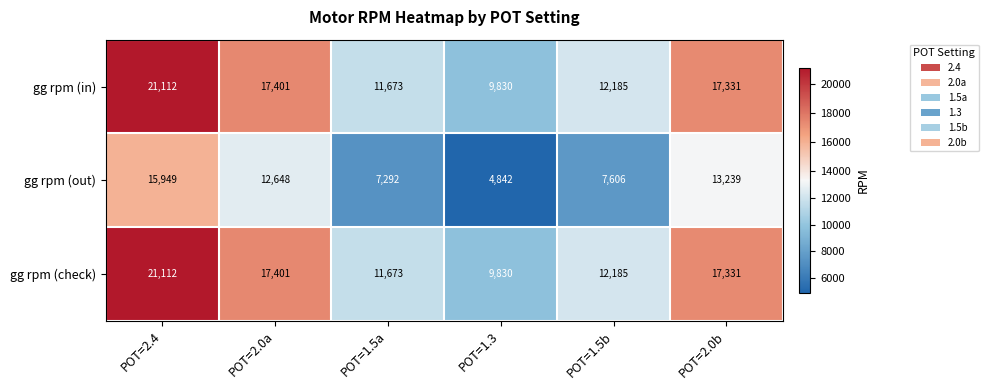

What is the spread (max minus min) of values at POT=1.3?

4988